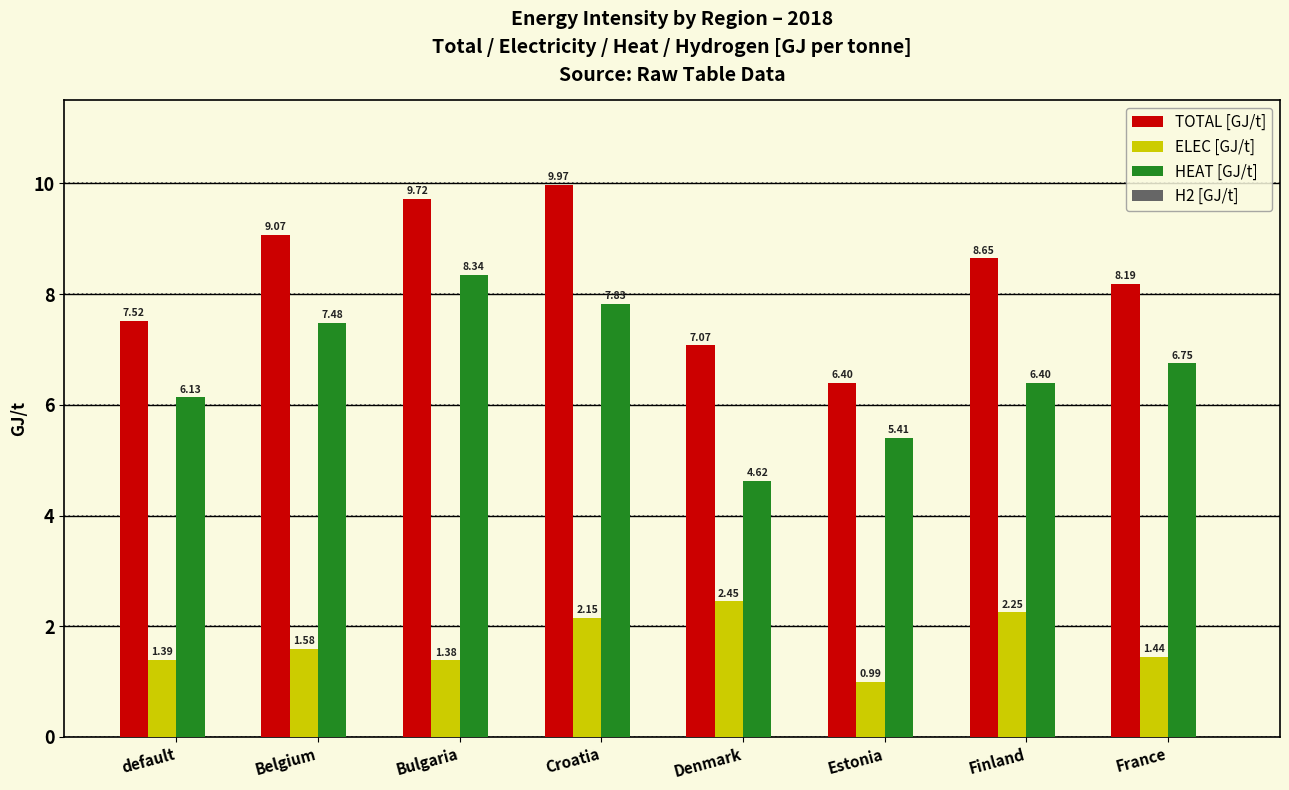

Between Belgium and Bulgaria, which series saw the biggest shift?

HEAT [GJ/t]